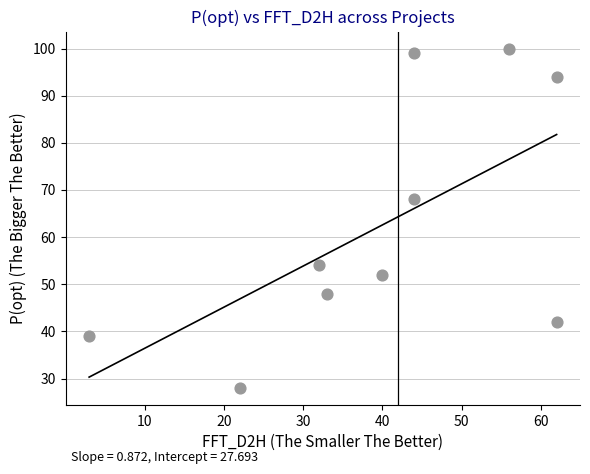

What Y value in the scatter plot is closest to 64?

68